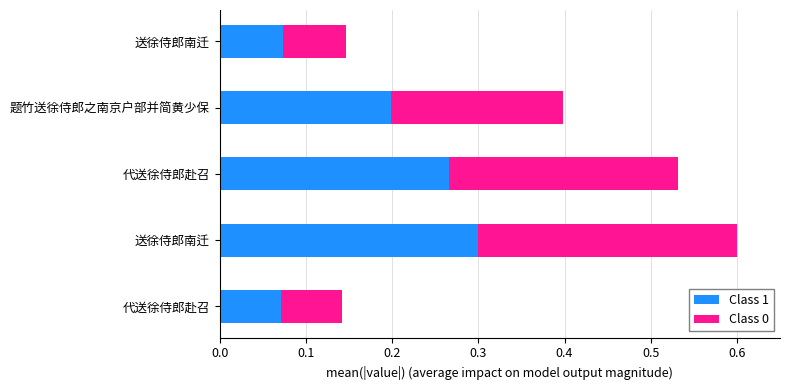

Reading right to left, list all the values displayed in this chart.

Class 1: 119052.5	324361.5	433171.0	488587.5	115202.5
Class 0: 119052.5	324361.5	433171.0	488587.5	115202.5